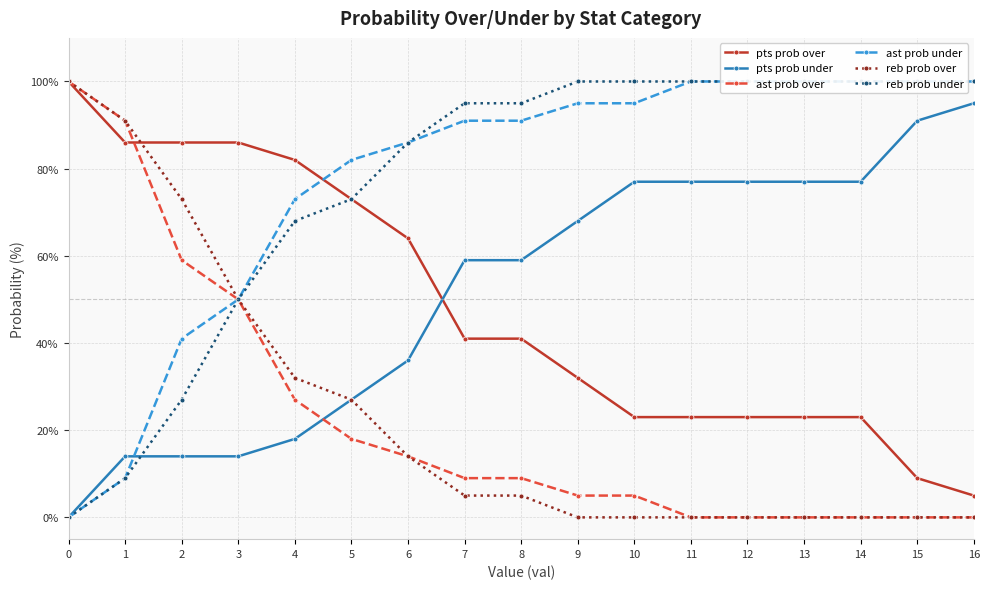

How many data points in reb prob over are above 5?

7